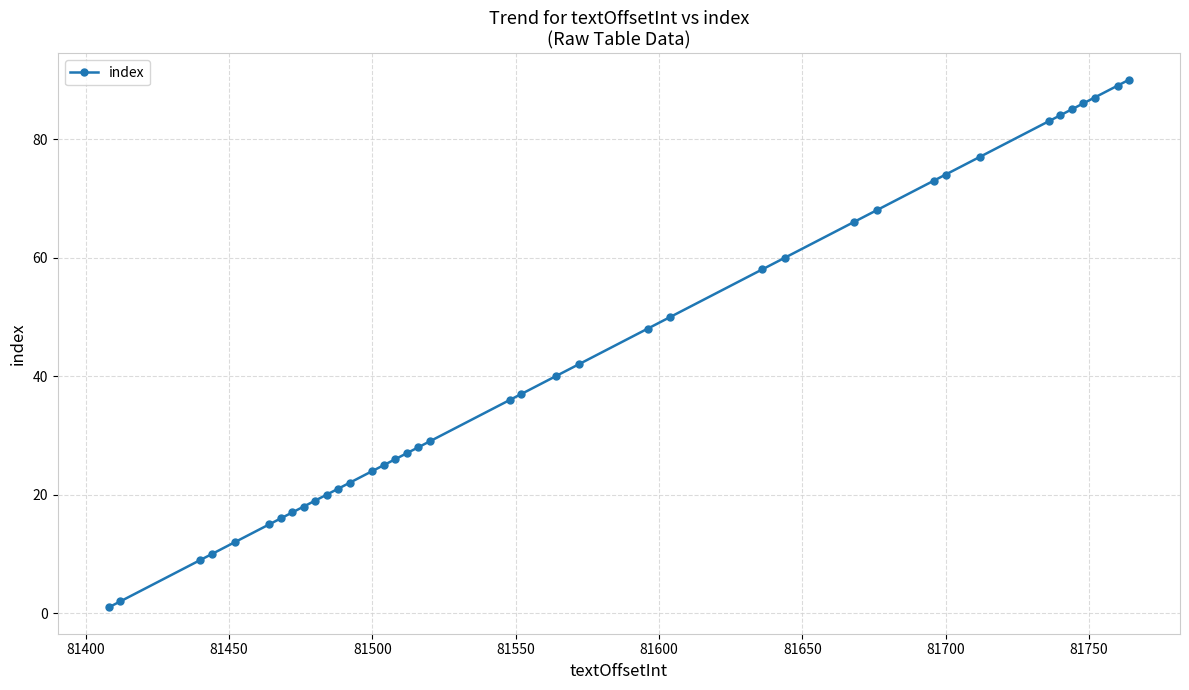

What is the greatest value displayed?

90